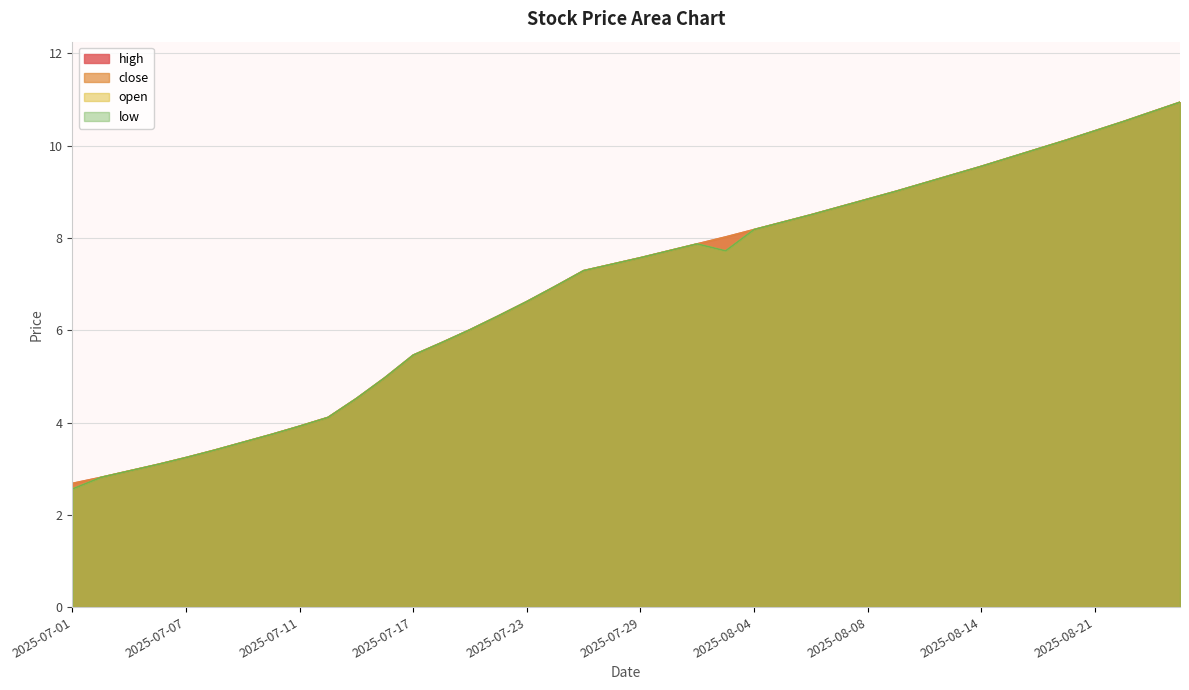

What are all the series names shown in the legend?

high, close, open, low